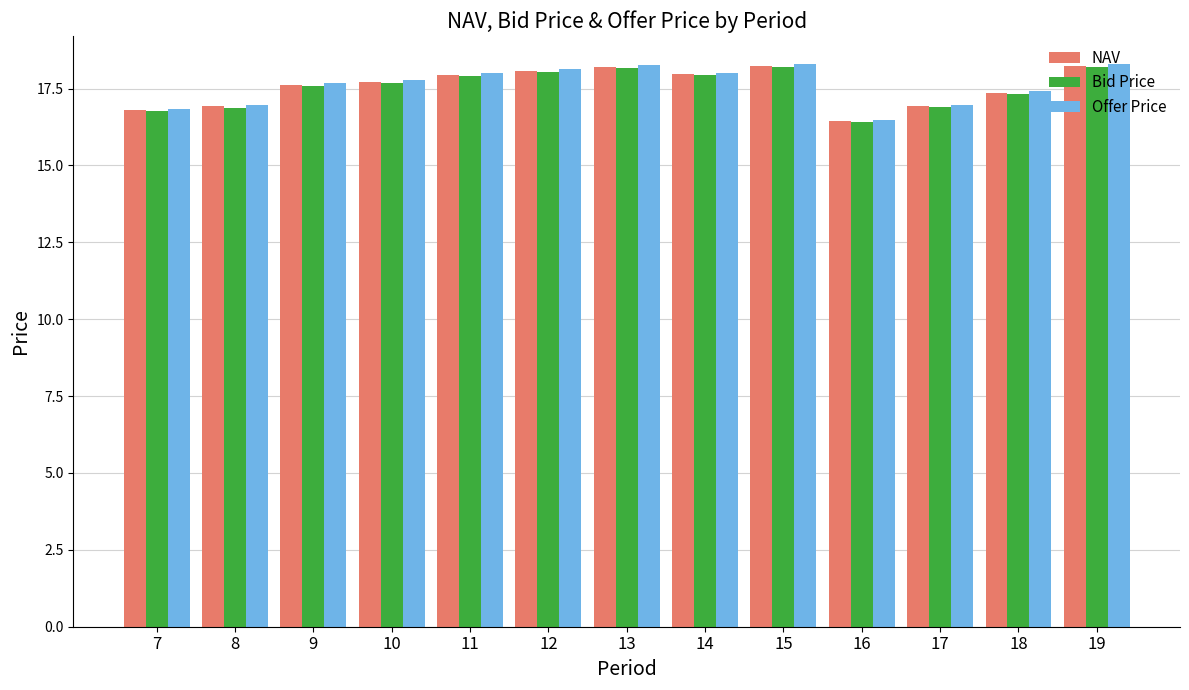

True or false: NAV has a value of 18.2 at 19.

True